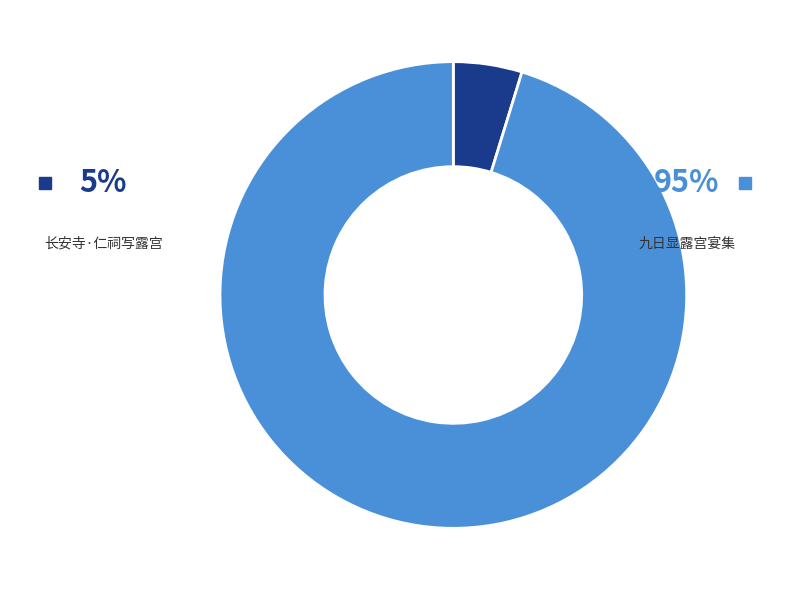

Is 九日显露宫宴集 the majority of the pie?

Yes